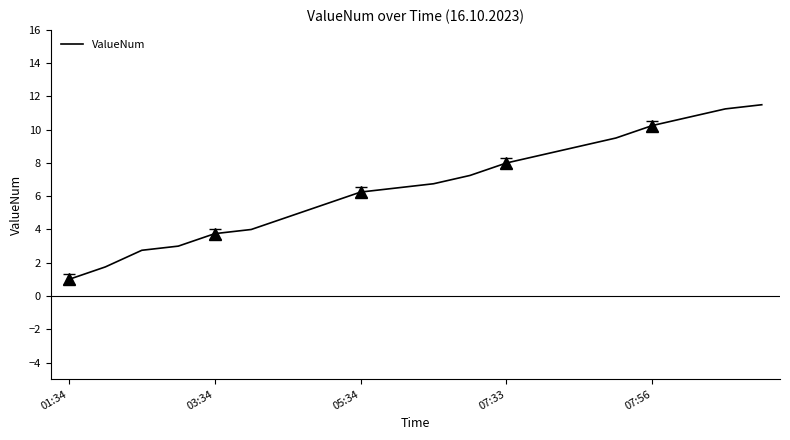

What position from the right is 14?

6